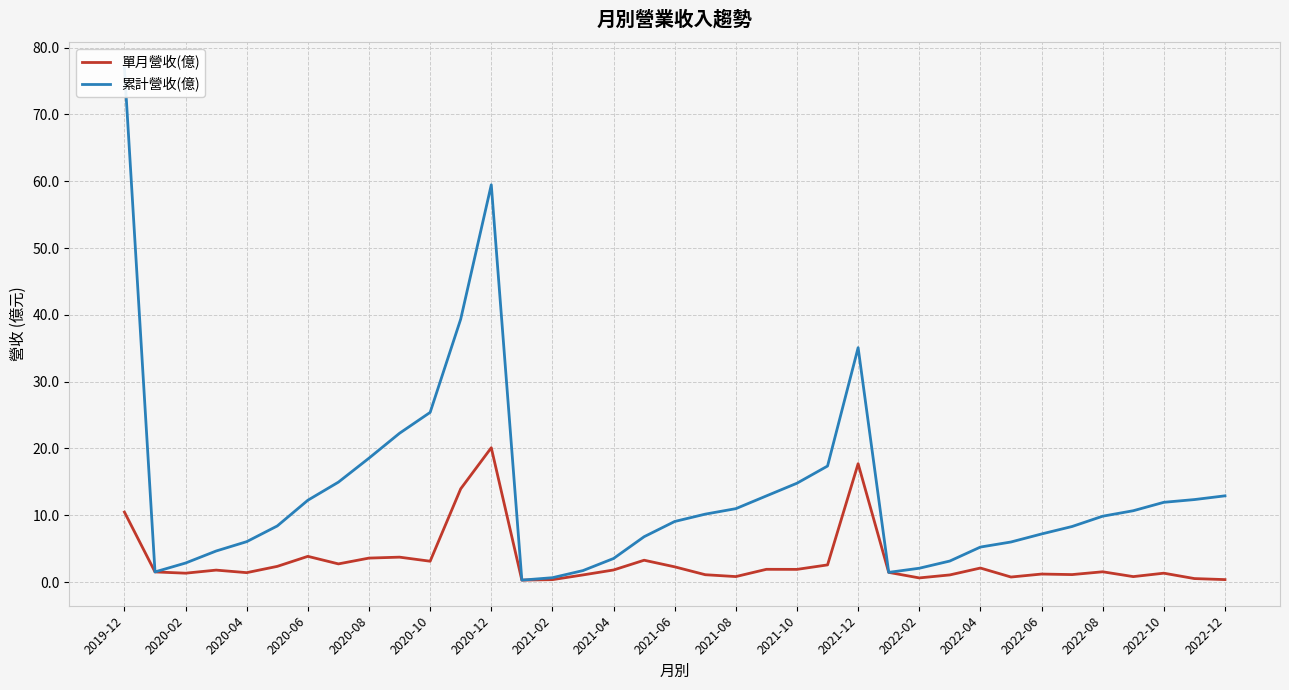

List the series in order of their overall mean, lowest first.

單月營收(億), 累計營收(億)